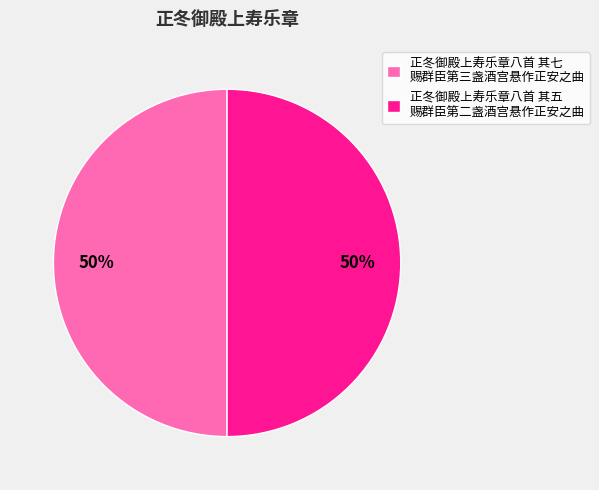

To the nearest percent, what is the combined percentage of 正冬御殿上寿乐章八首 其五 赐群臣第二盏酒宫悬作正安之曲 and 正冬御殿上寿乐章八首 其七 赐群臣第三盏酒宫悬作正安之曲?

100%